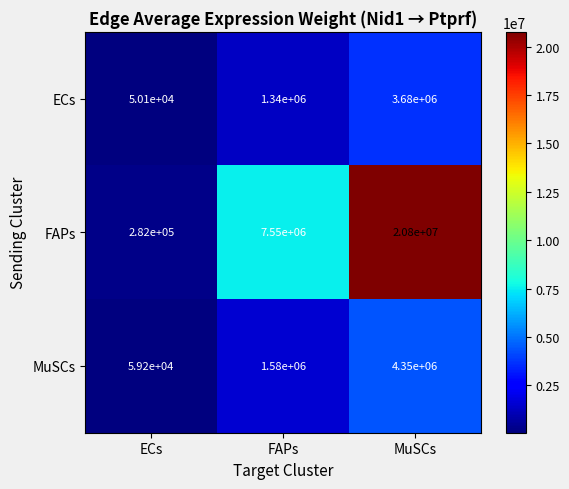

What is the difference between the maximum and second lowest values in the FAPs series?

13250000